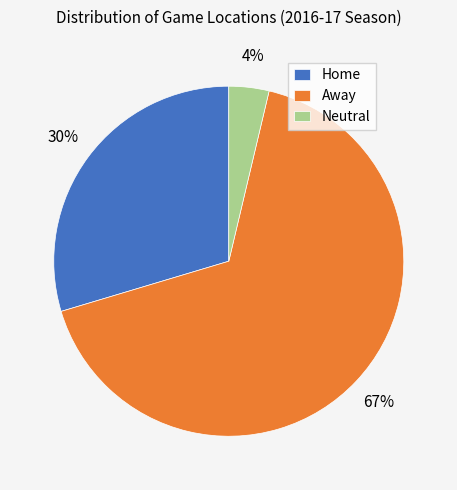

Which slice represents more than half of the pie?

Away